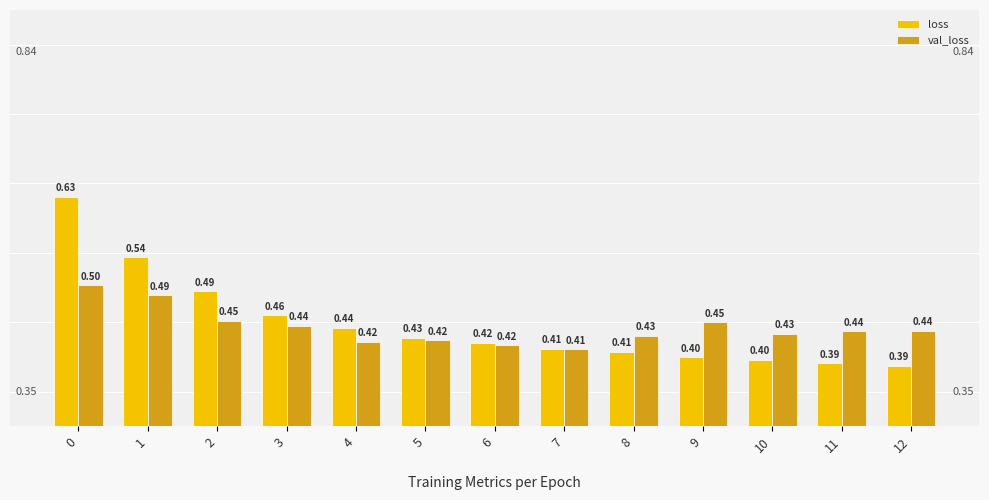

Between 4 and 6, which series saw the biggest shift?

loss